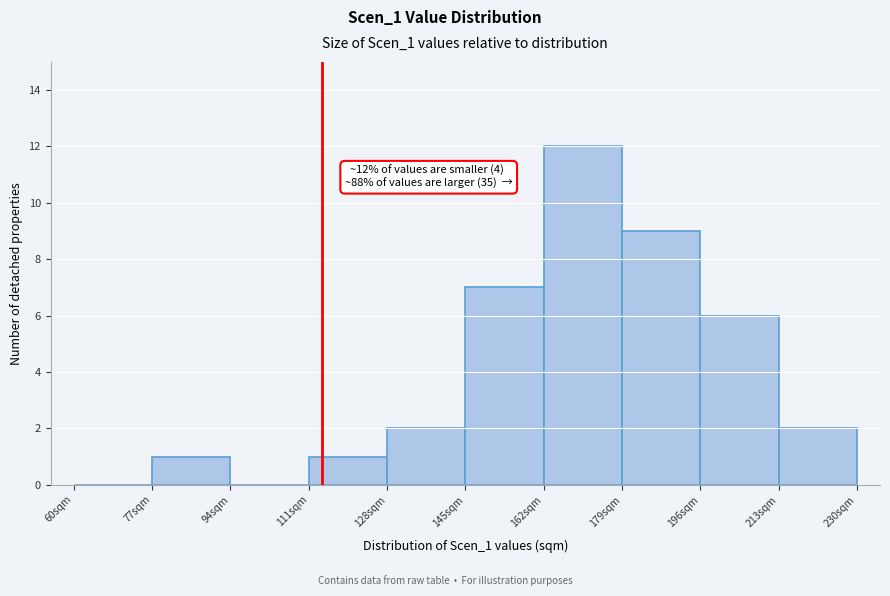

Which range on the x-axis has the tallest bar?

162 to 179